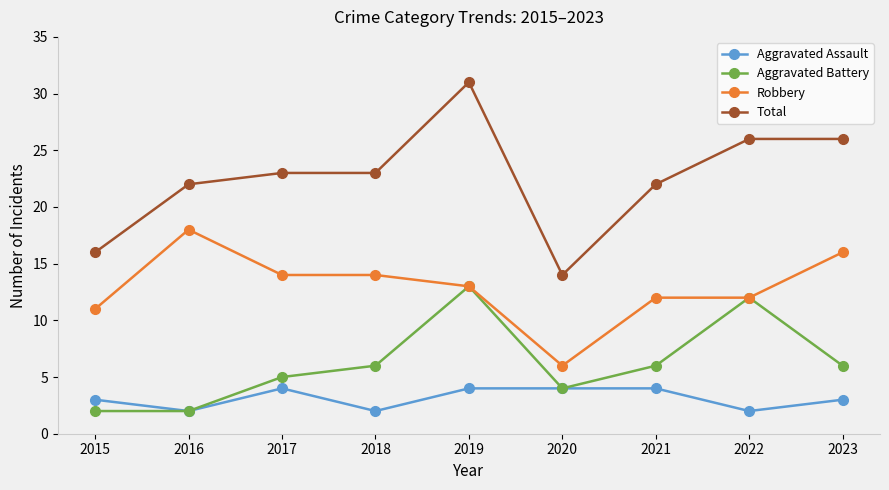

At which category is the sum across all series the highest?

2019